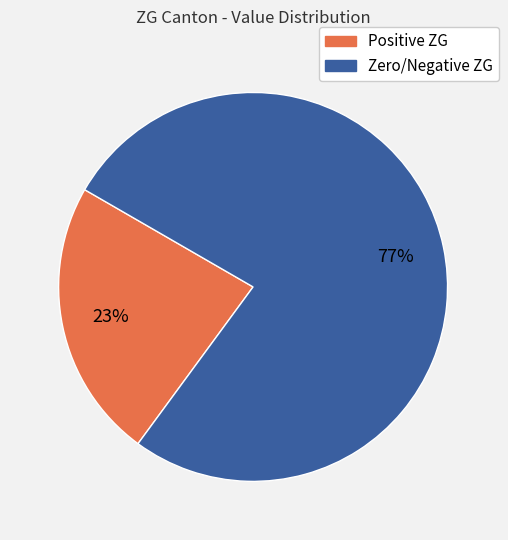

Is there a majority slice in this chart?

Yes